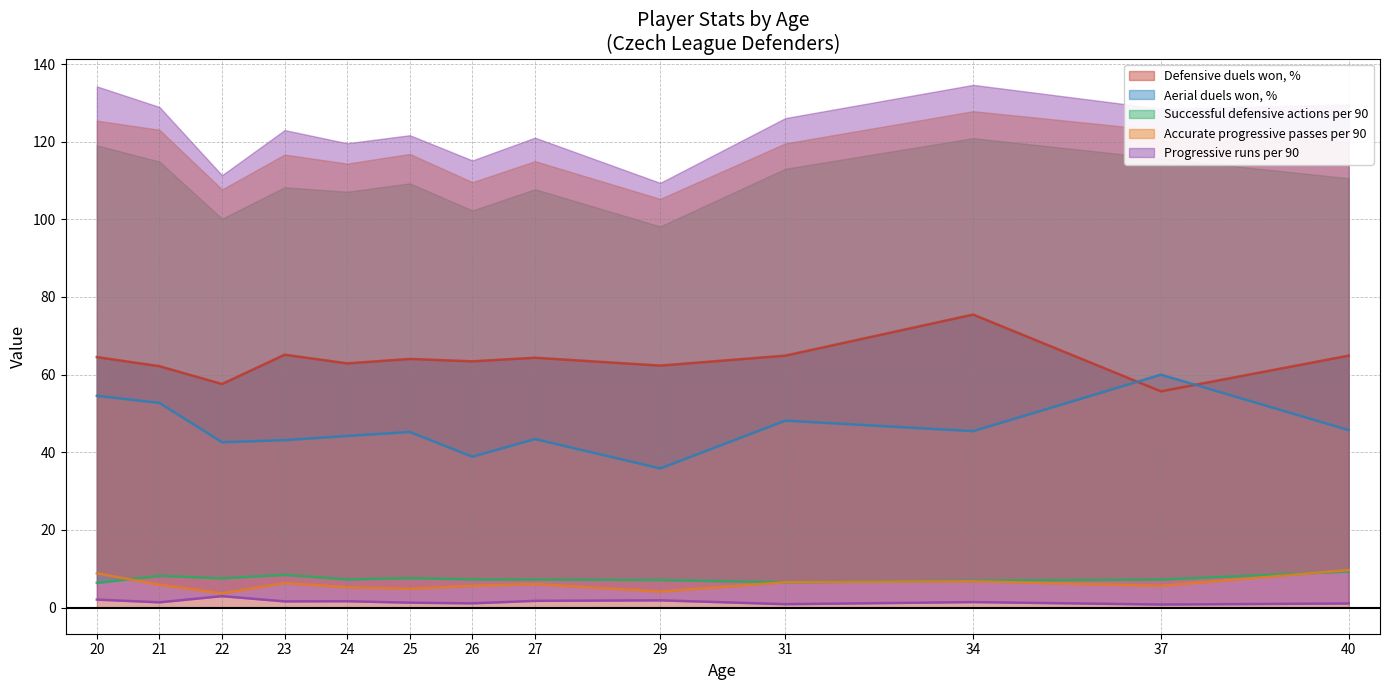

At how many categories does at least one series exceed 56?

13